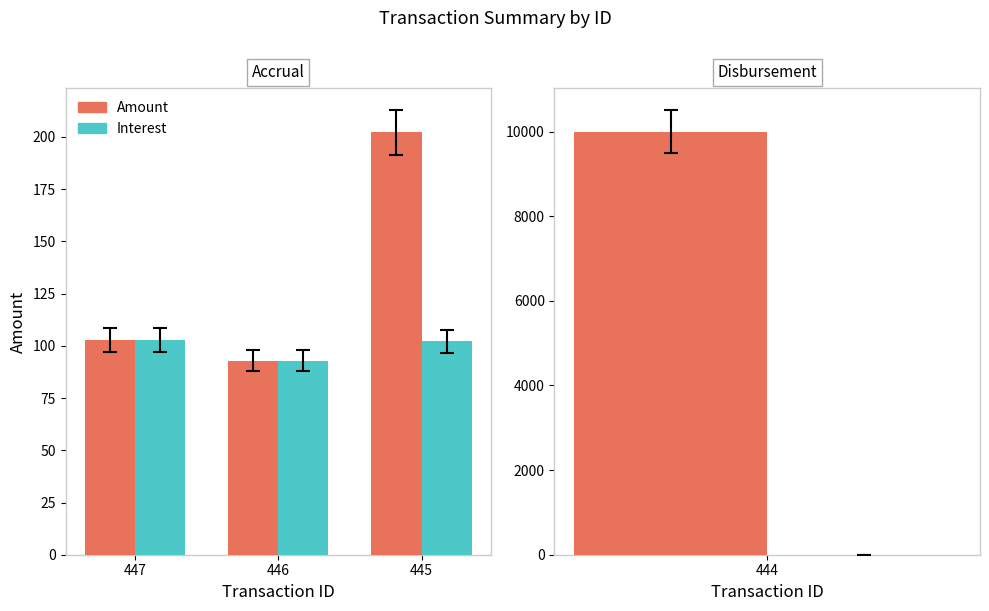

How many groups of bars are there?

3